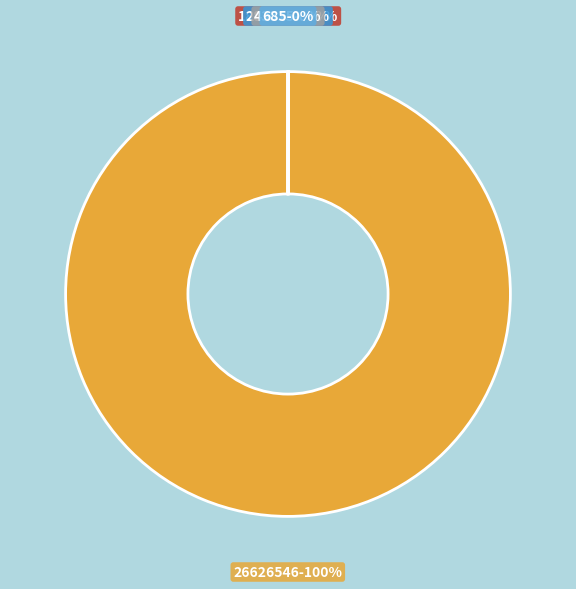

To the nearest percent, what portion does 26626546 represent?

100%